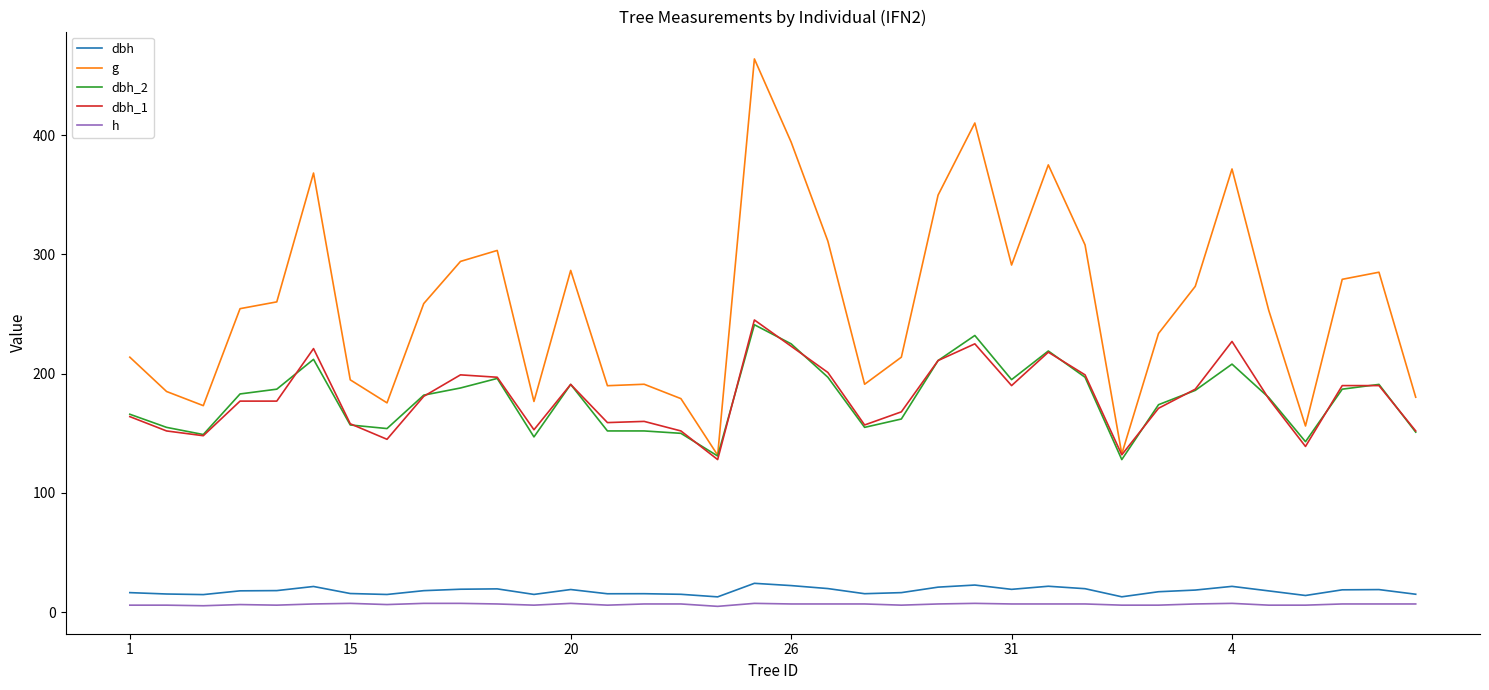

What is the average value of the h series?

6.7